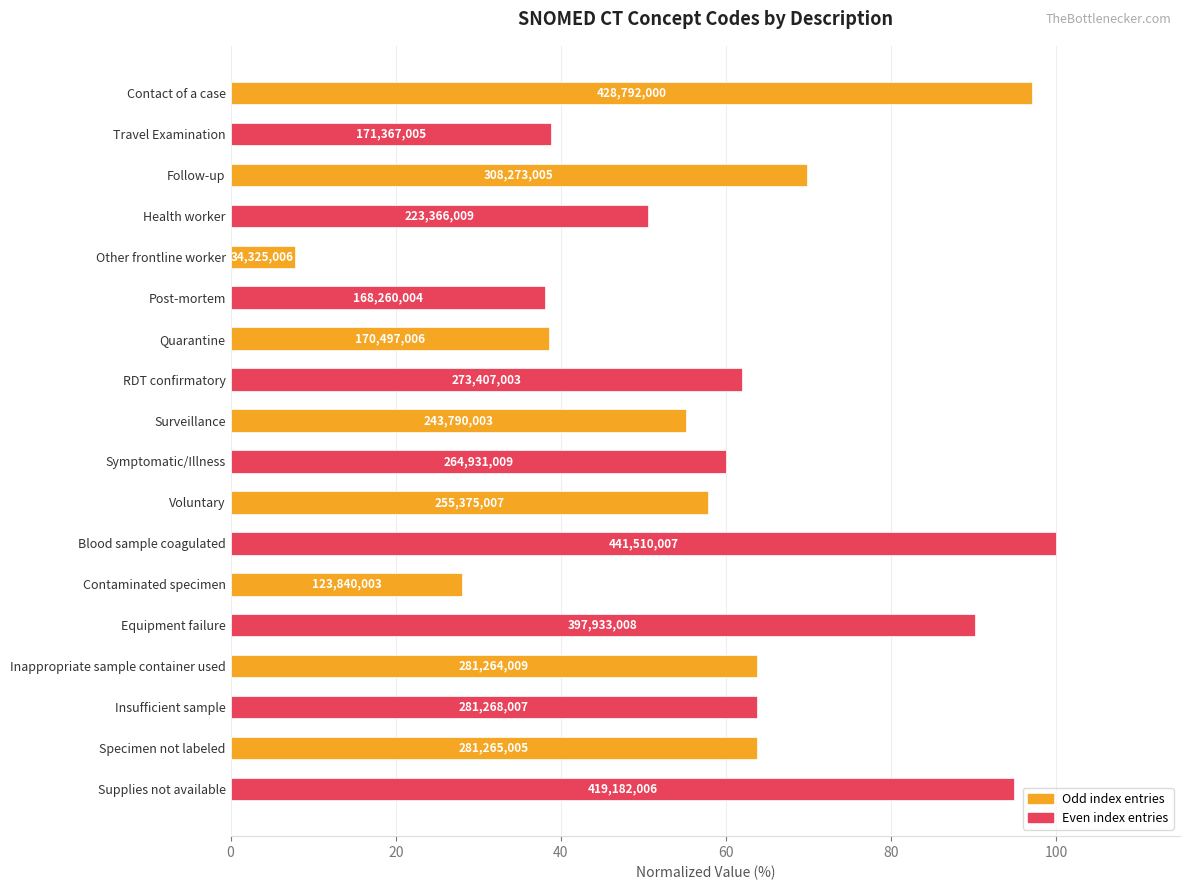

Are the bars horizontal?

Yes